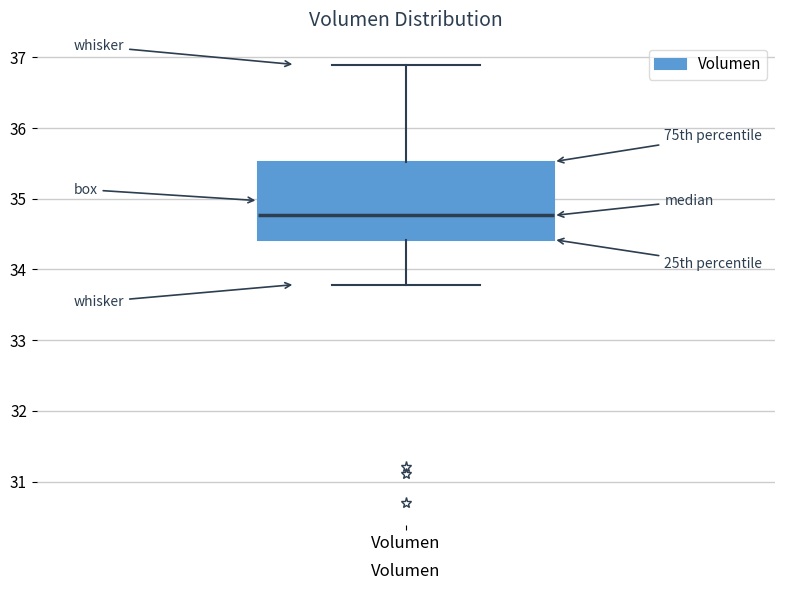

Read this box plot against the y-axis: the position of the median line, the range covered by the box, and the ends of both whiskers. The values are not printed on the chart, so give them approximately, as read against the axis.

median 34.8, box 34.4 to 35.5, whiskers 33.8 to 36.9